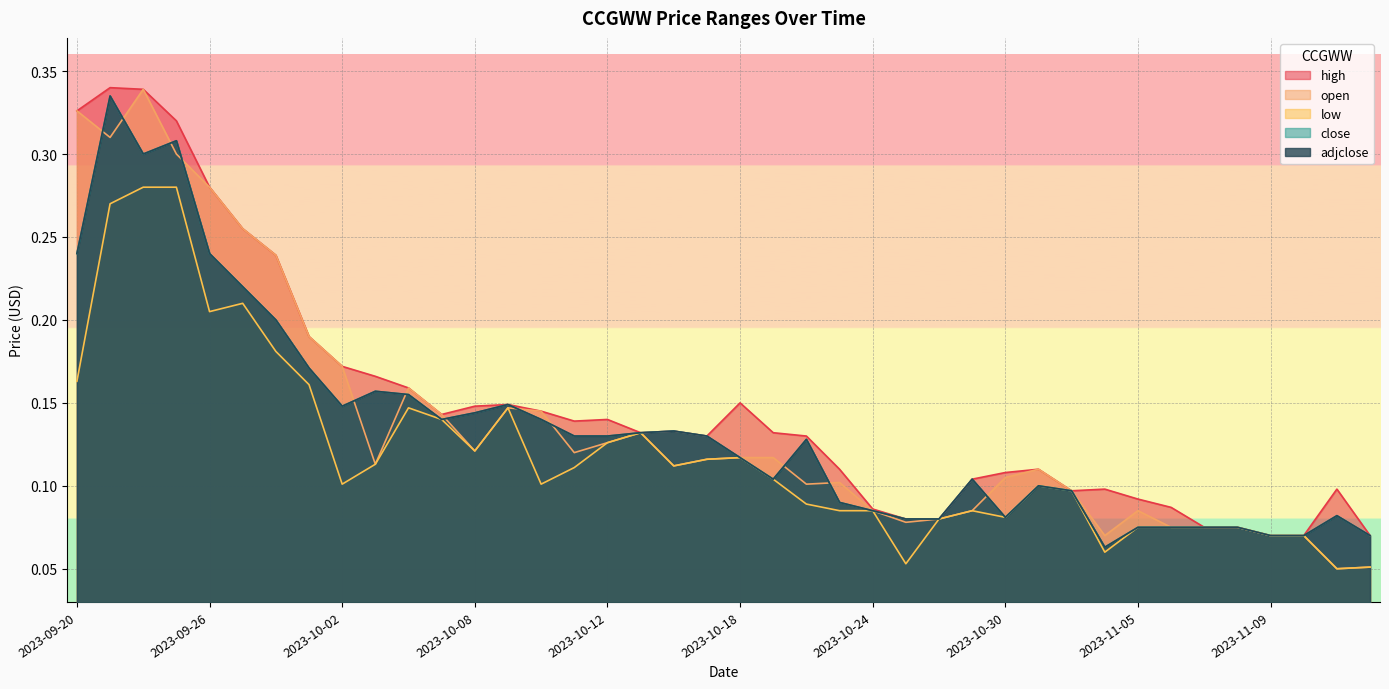

What is the difference between the maximum and minimum values in the high series?

0.3